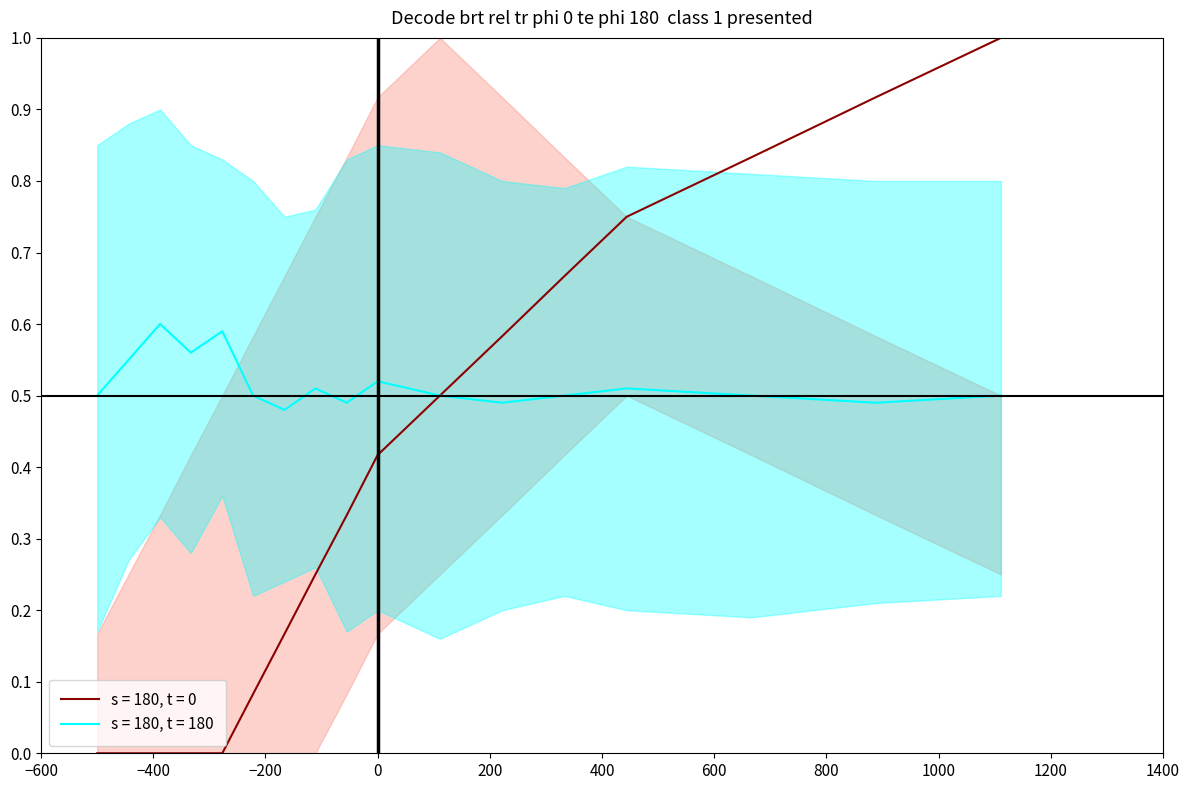

Which series has the largest total across all categories?

s = 180, t = 180